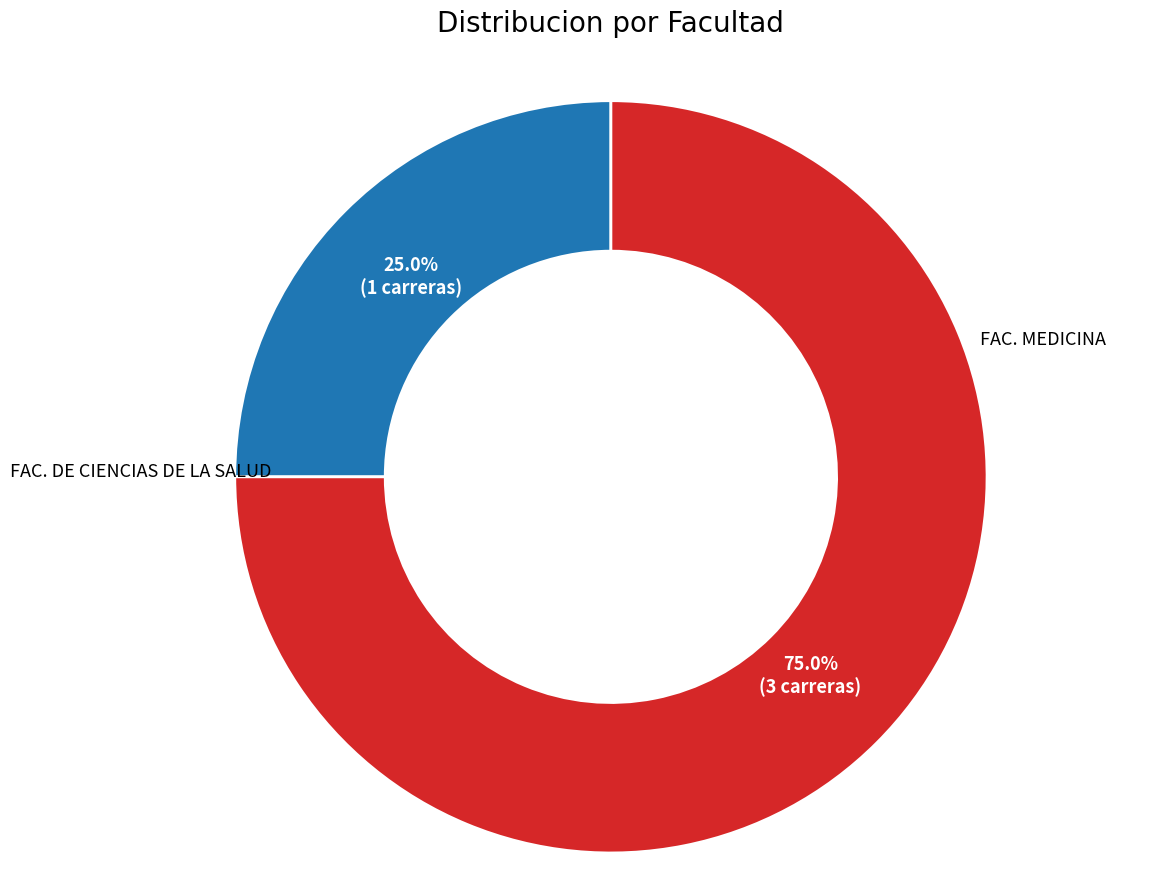

How many slices are in this pie chart?

2